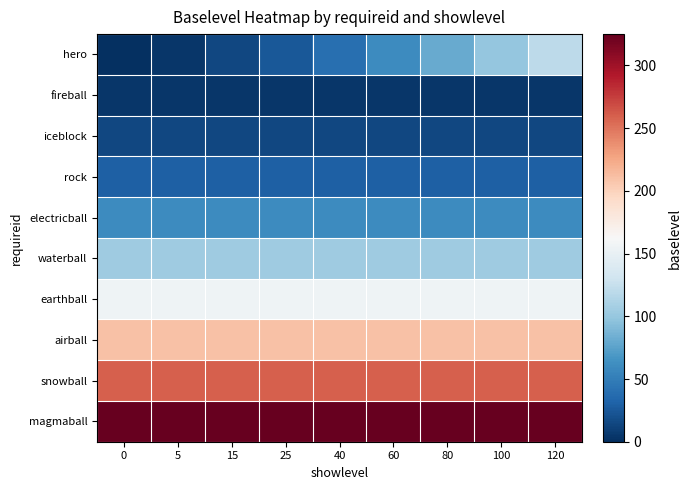

Which series has the largest range (max minus min)?

hero